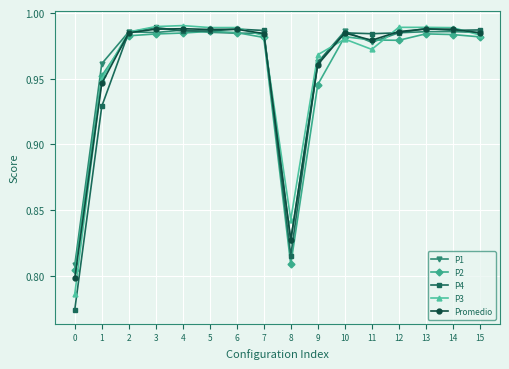

True or false: P2 has a value of 1.3 at 9.

False